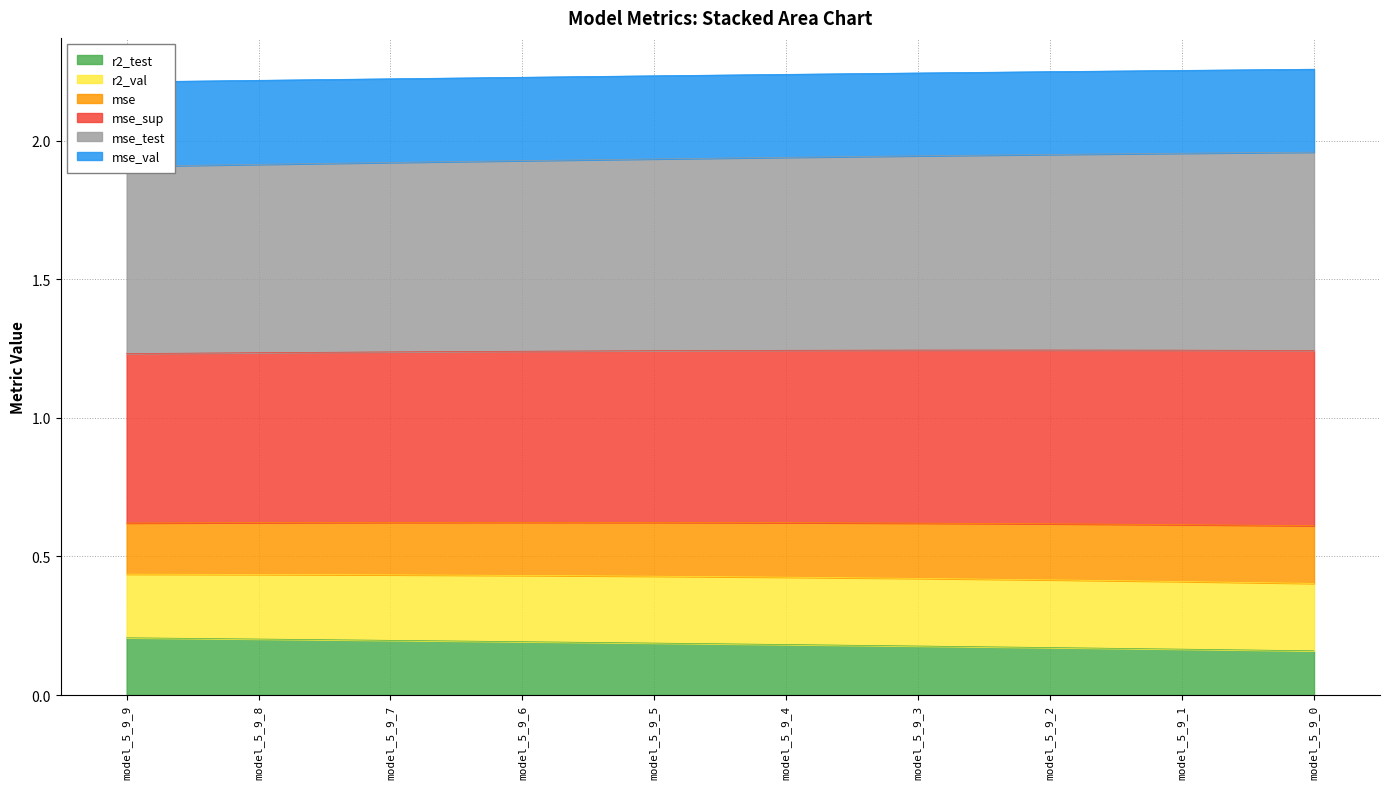

The value of r2_test at model_5_9_8 is 0.3. True or false?

False